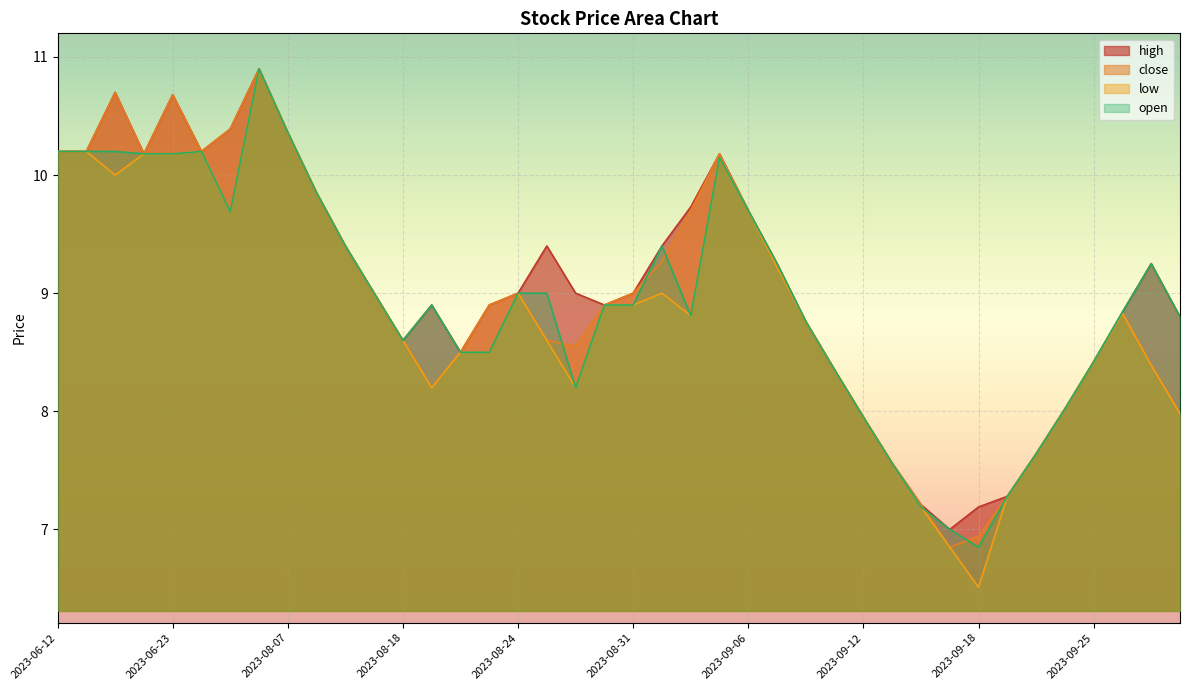

At which category is the sum across all series the highest?

2023-07-31